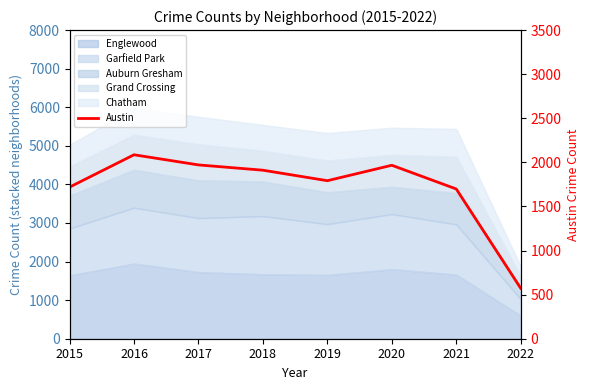

What is the maximum value shown in the chart?

2086